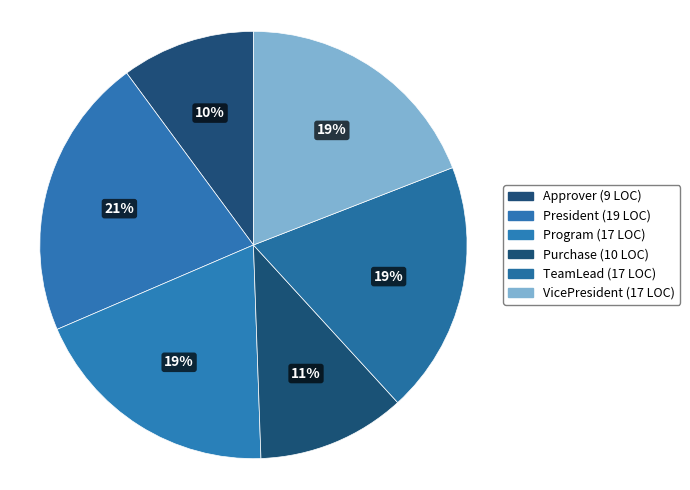

To the nearest percent, what is the combined percentage of Program and TeamLead?

38%